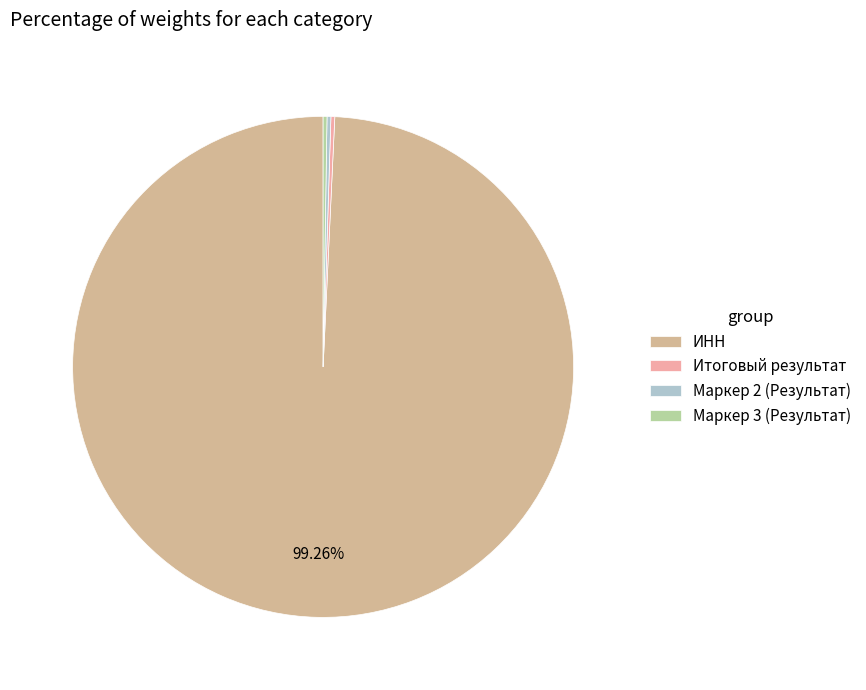

What is the smallest slice in the pie chart?

Итоговый результат